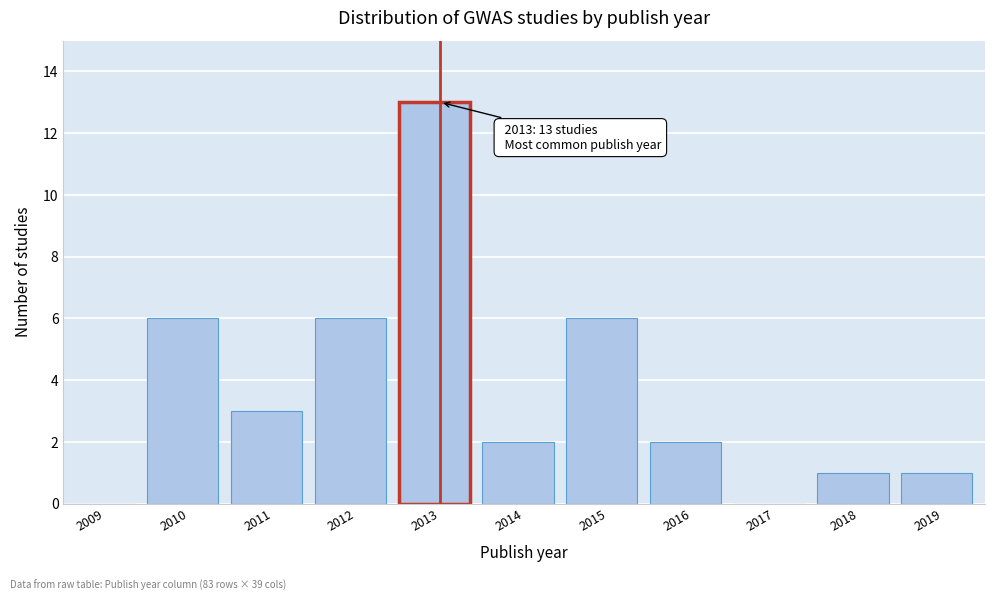

Reading right to left, extract all data points from this chart.

2019=1	2018=1	2017=0	2016=2	2015=6	2014=2	2013=13	2012=6	2011=3	2010=6	2009=0